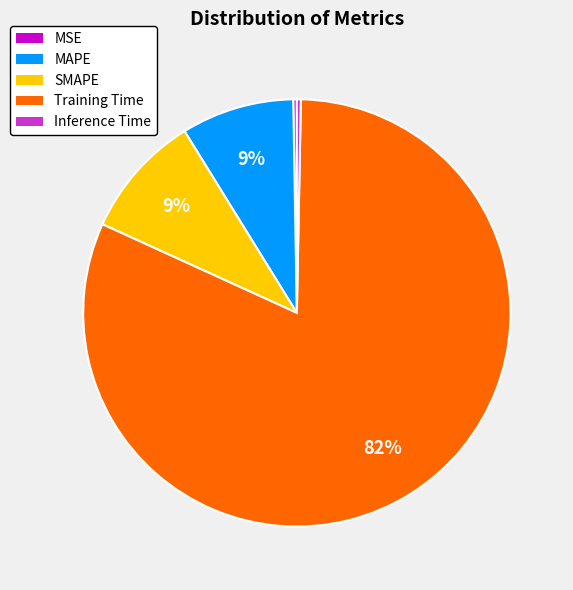

What is the largest slice in the pie chart?

Training Time